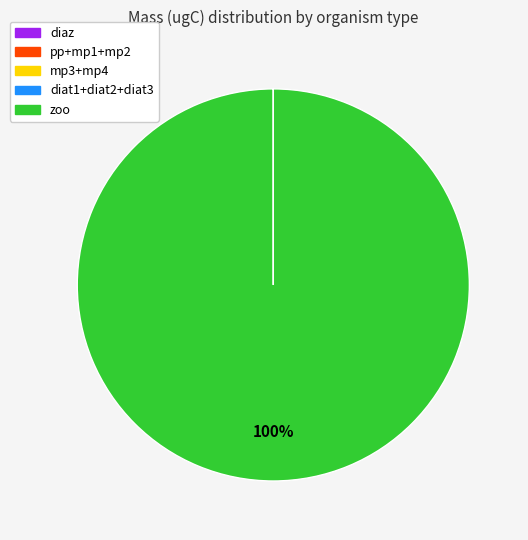

Is there any slice that represents more than half of the pie?

Yes